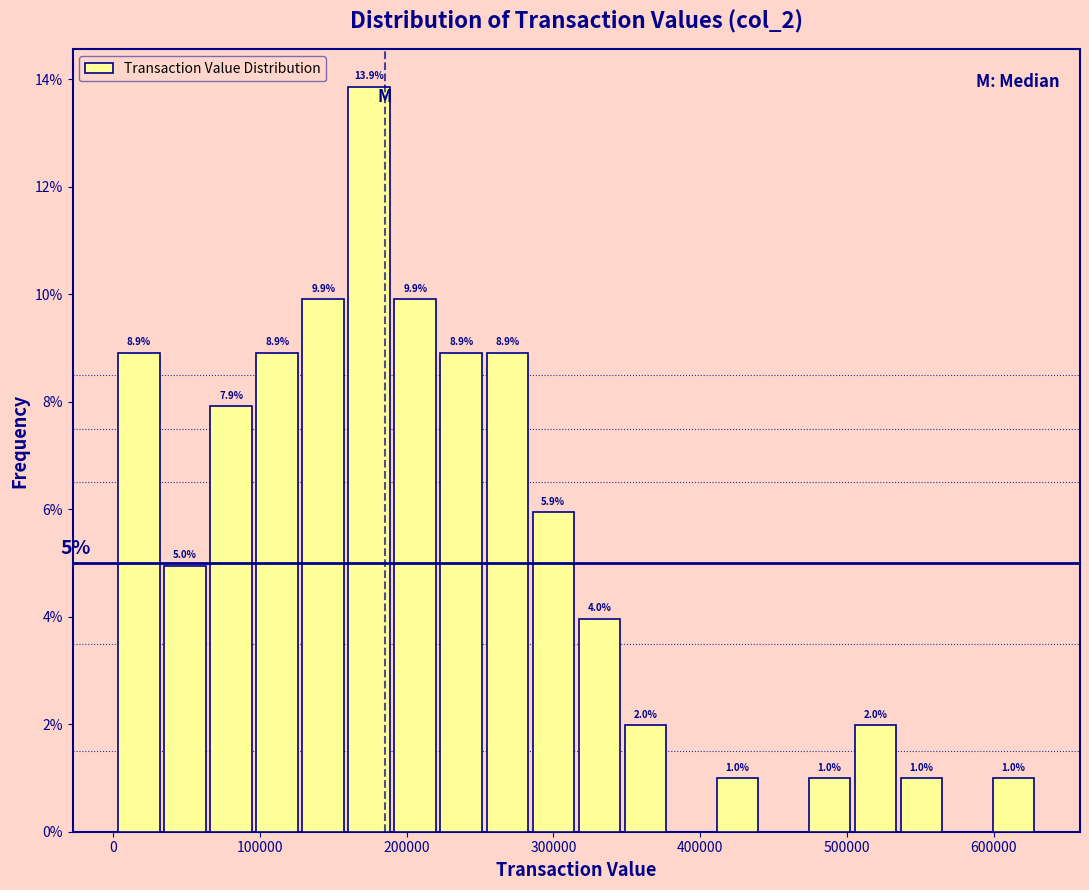

Read against the x-axis, roughly where is the centre of the tallest bar?

170000